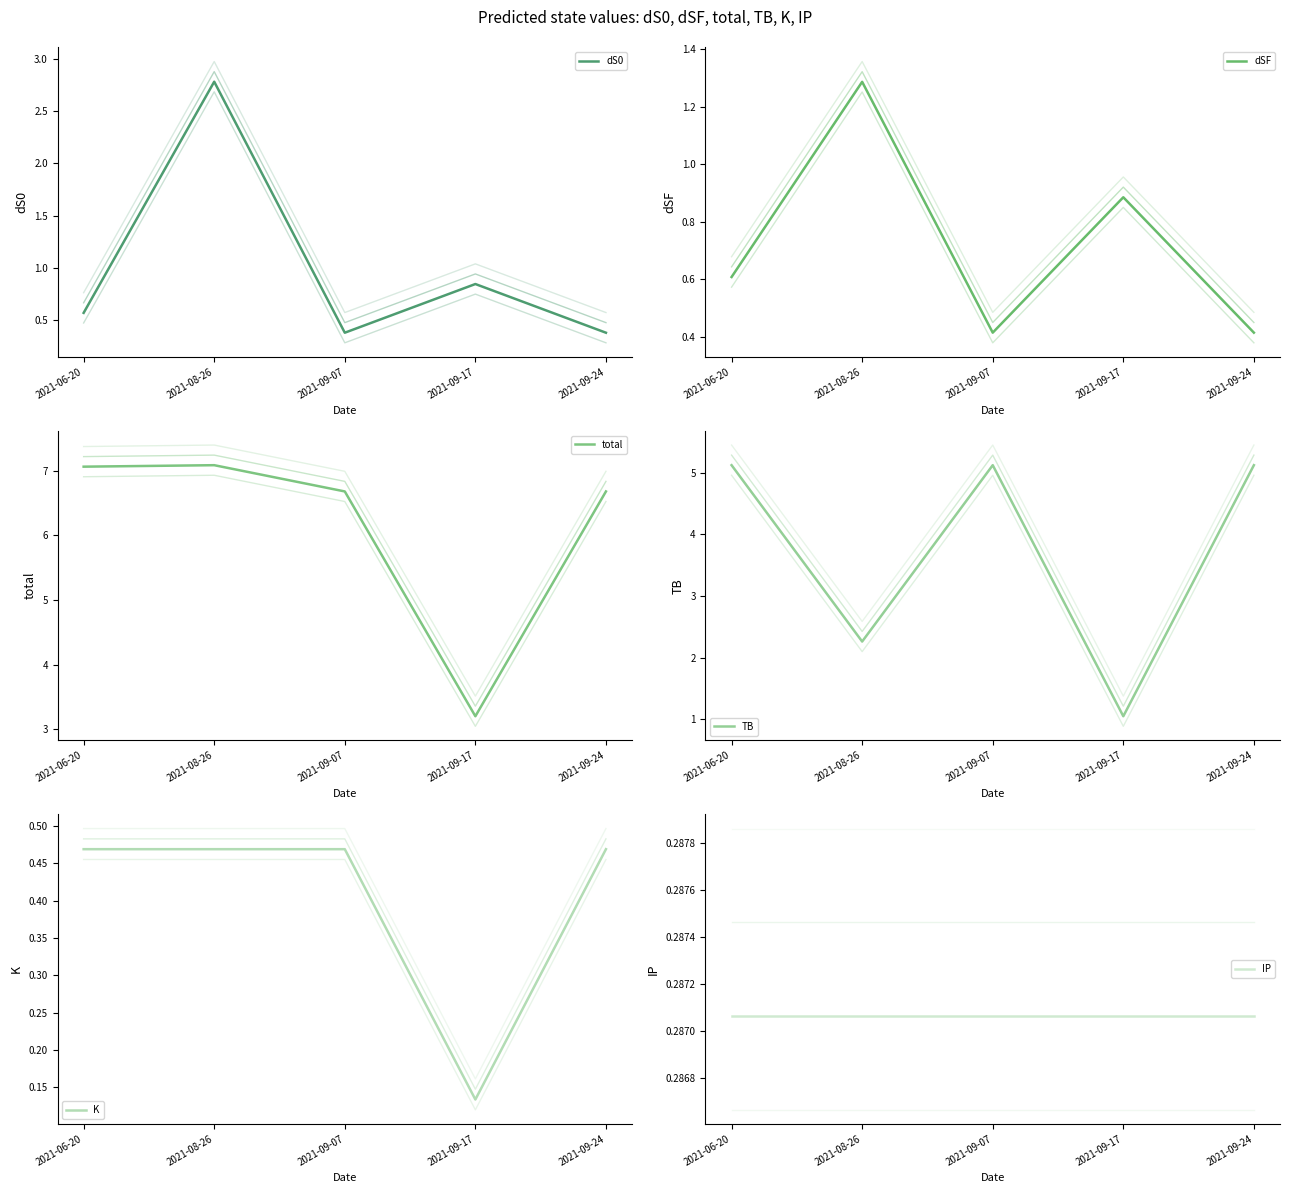

True or false: total and dS0 intersect in this chart.

False